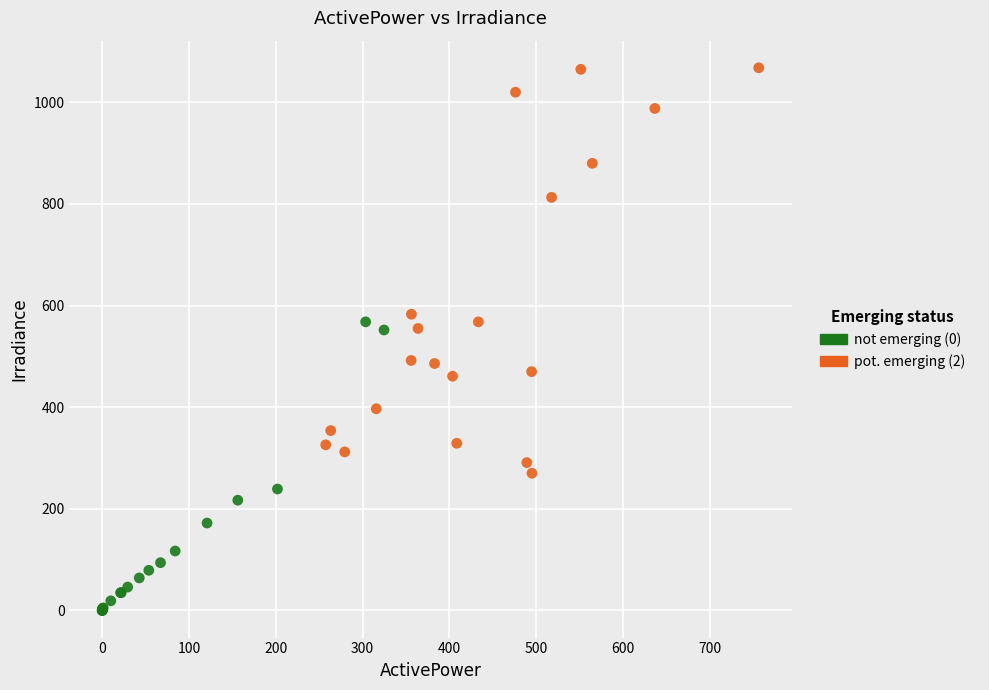

What are all the series names shown in the legend?

not emerging (0), pot. emerging (2)